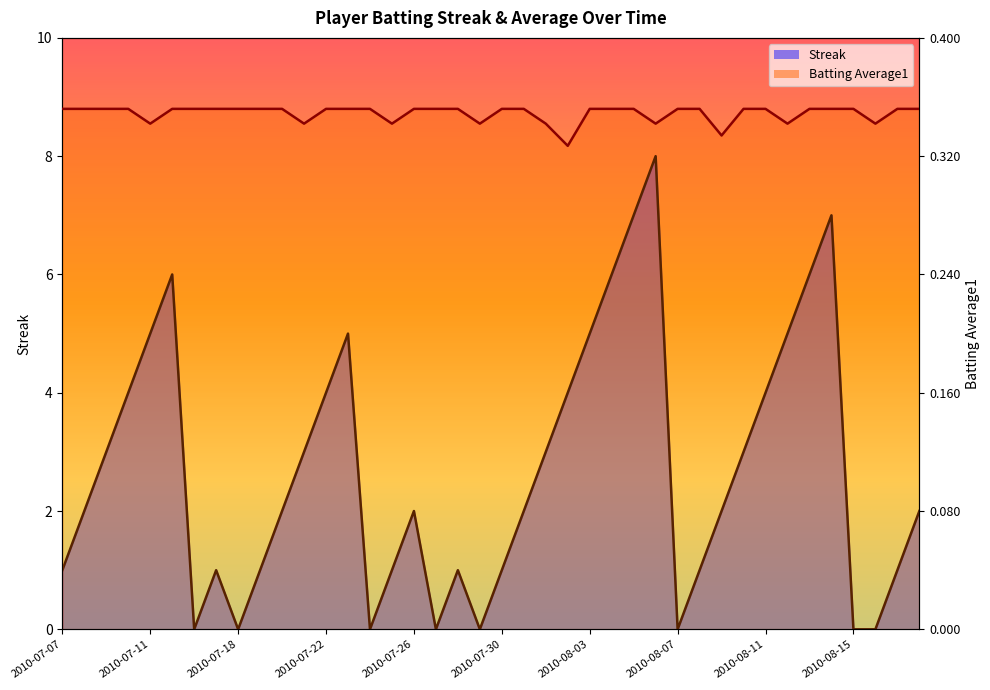

Rank the categories by Batting Average1 value from highest to lowest.

2010-07-07, 2010-07-08, 2010-07-09, 2010-07-10, 2010-07-15, 2010-07-16, 2010-07-17, 2010-07-18, 2010-07-19, 2010-07-20, 2010-07-22, 2010-07-23, 2010-07-24, 2010-07-26, 2010-07-27, 2010-07-28, 2010-07-30, 2010-07-31, 2010-08-03, 2010-08-04, 2010-08-05, 2010-08-07, 2010-08-08, 2010-08-10, 2010-08-11, 2010-08-13, 2010-08-14, 2010-08-15, 2010-08-17, 2010-08-18, 2010-07-11, 2010-07-21, 2010-07-25, 2010-07-29, 2010-08-01, 2010-08-06, 2010-08-12, 2010-08-16, 2010-08-09, 2010-08-02